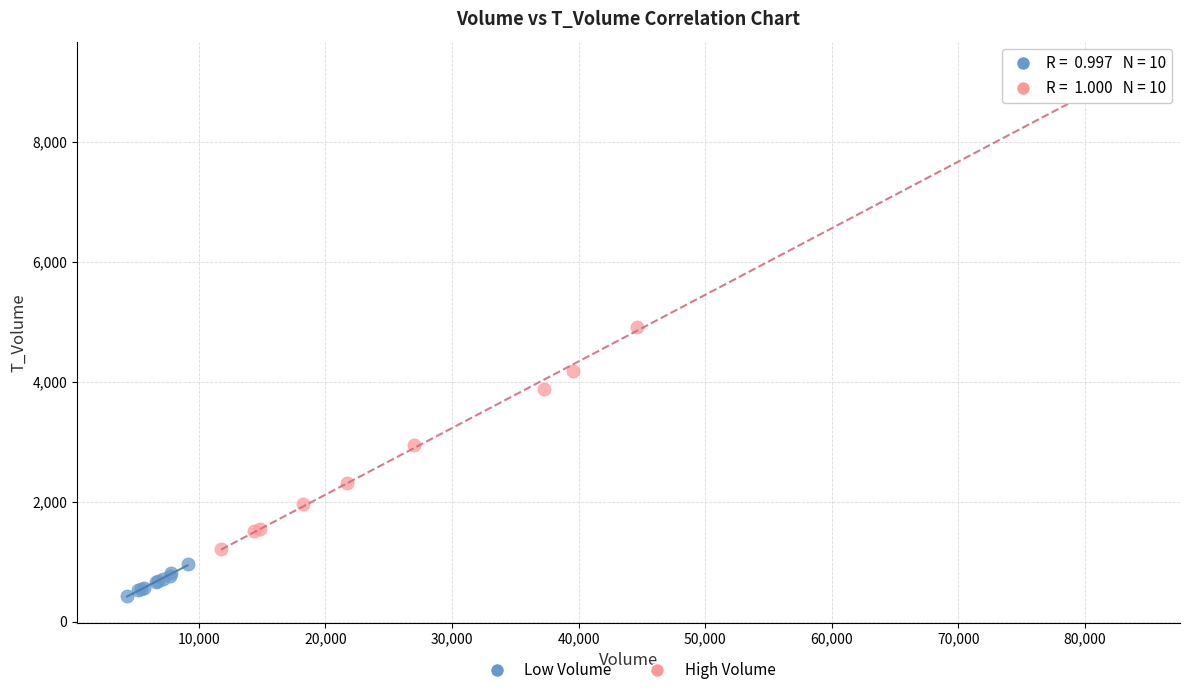

Which series contains the highest Y value?

High Volume